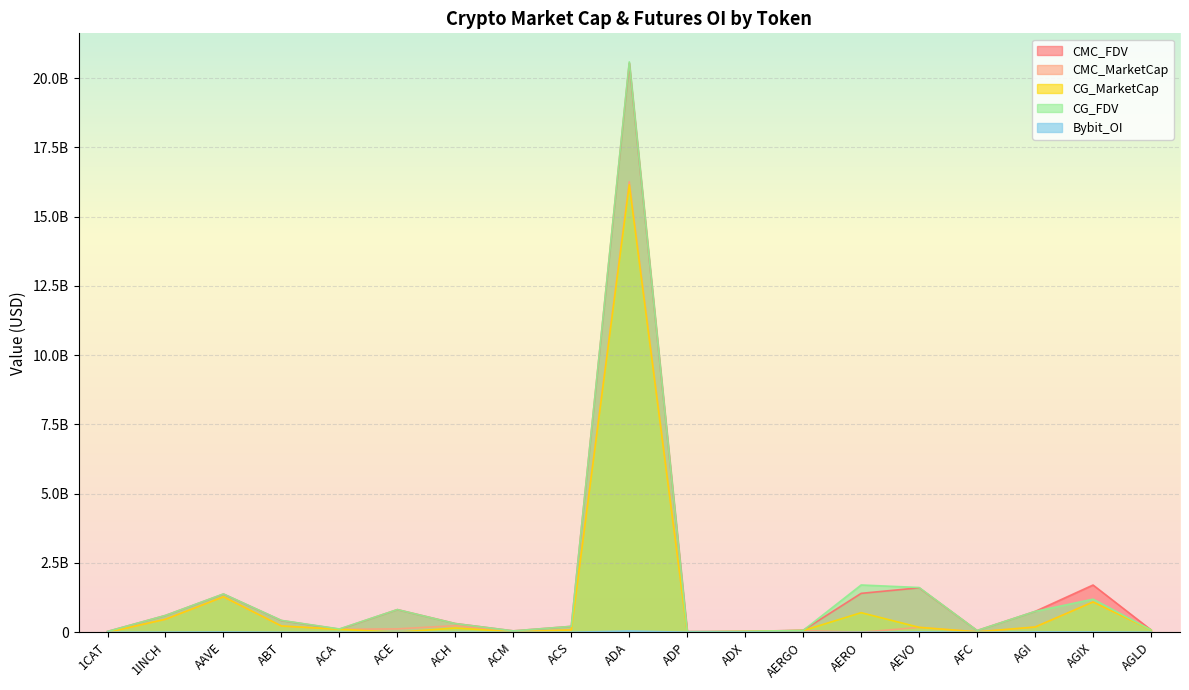

Is it true that CG_MarketCap equals 267981047.9 at AEVO?

False